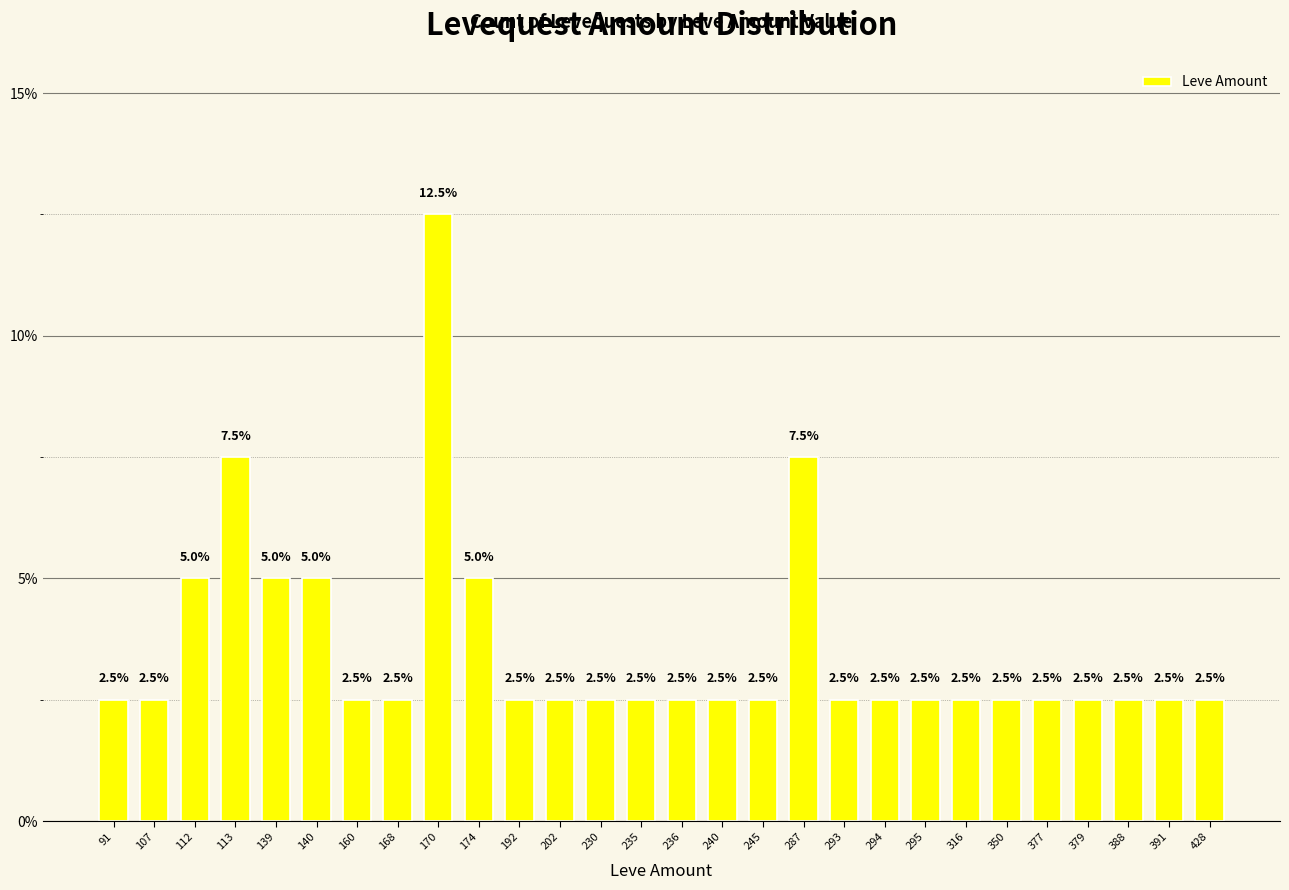

Does the chart contain stacked bars?

No